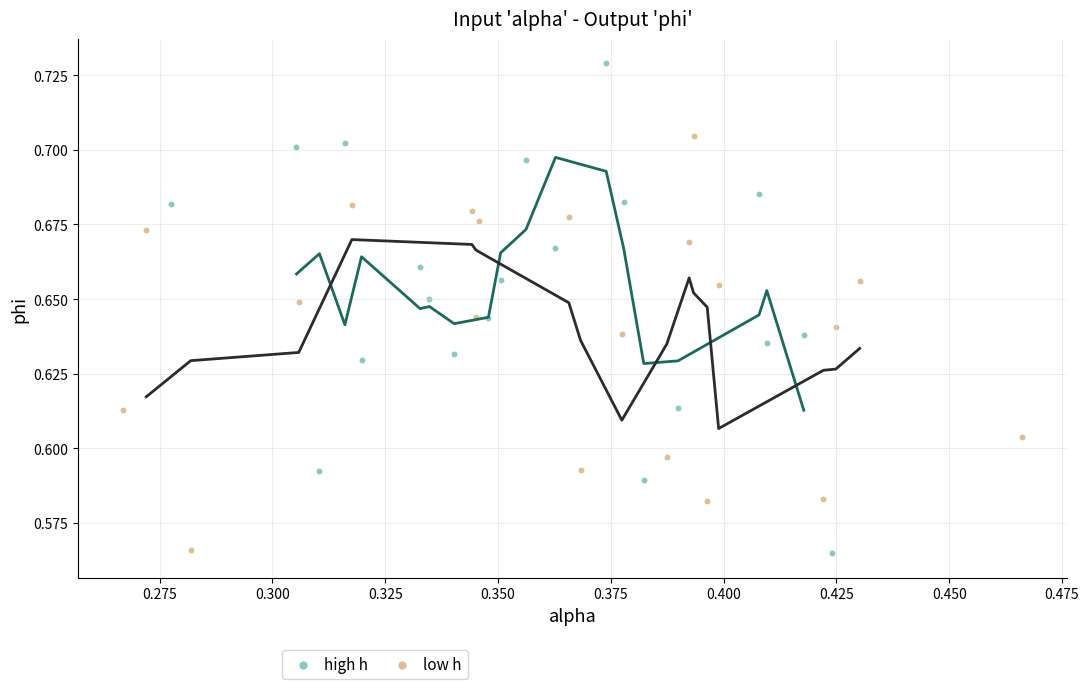

Which series reaches the maximum Y coordinate?

high h